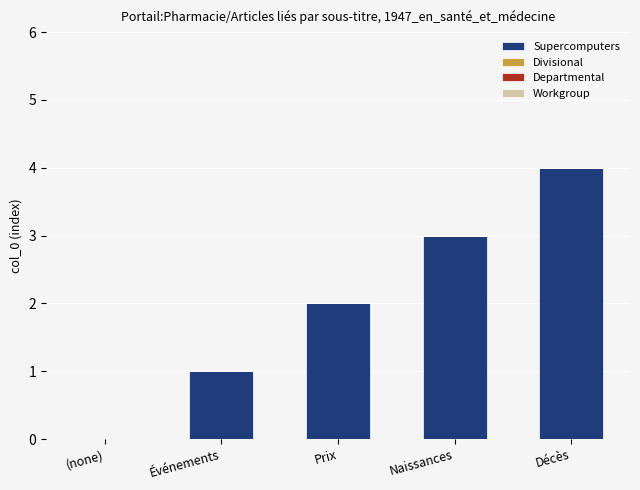

Which label corresponds to the largest value in the chart?

Décès